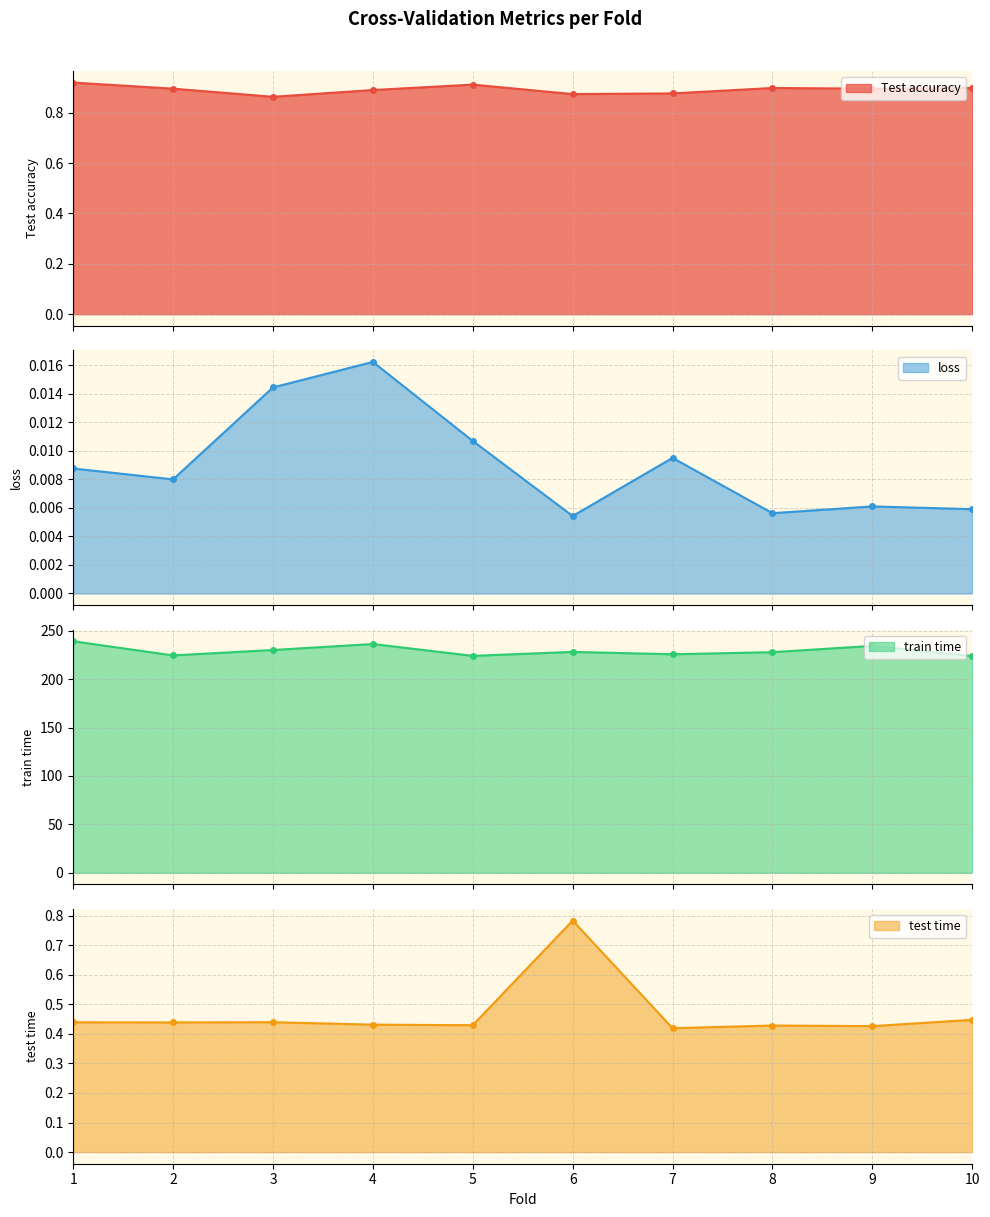

True or false: train time and test time intersect in this chart.

False